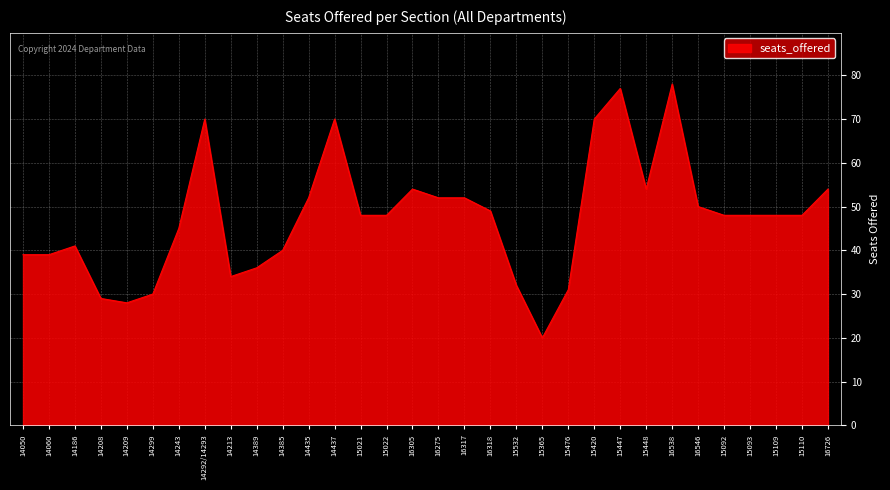

What is the difference between the maximum and second lowest values?

50